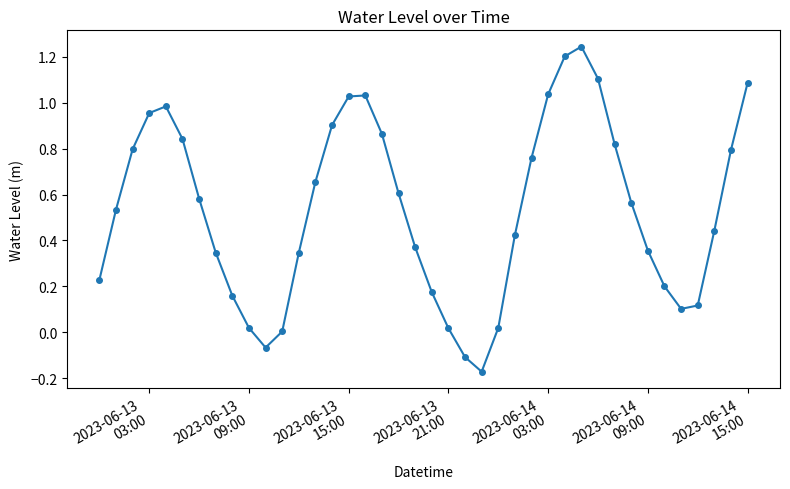

True or false: the data has more than 0 interior local peaks.

True